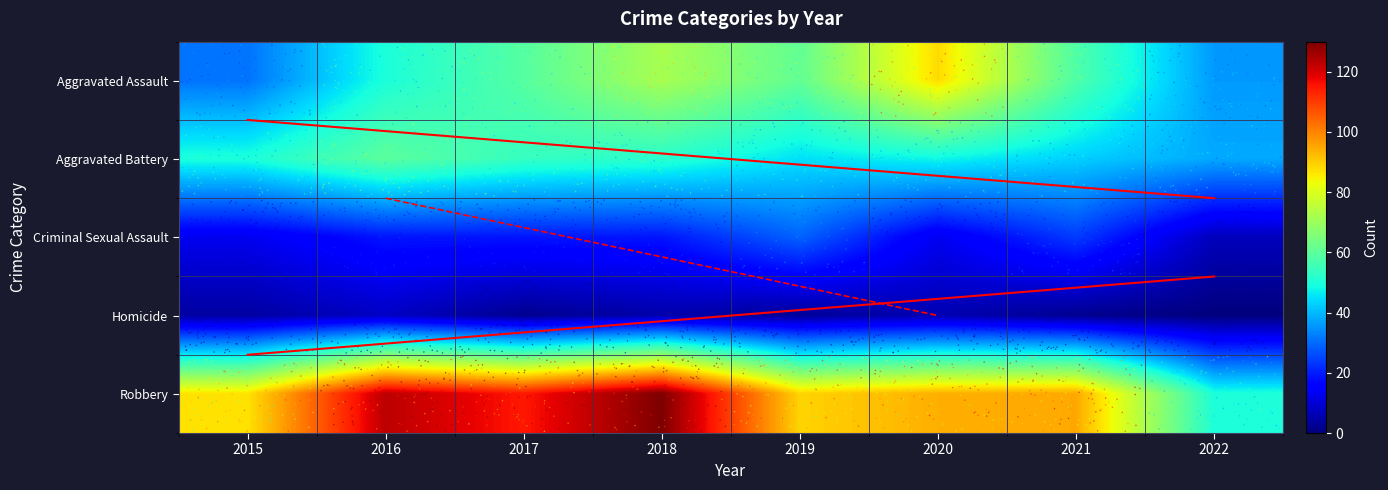

How many data points in Criminal Sexual Assault are above 19?

2